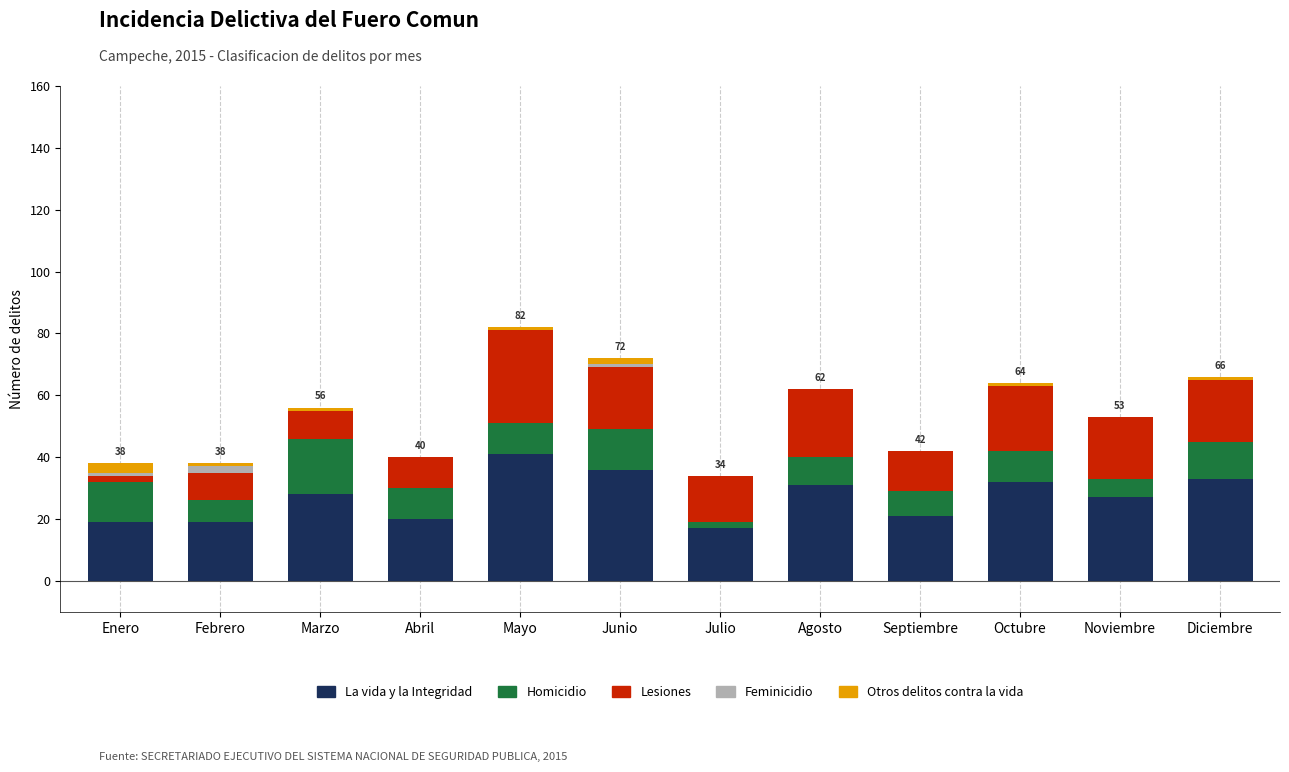

True or false: La vida y la Integridad has a value of 29 at Enero.

False